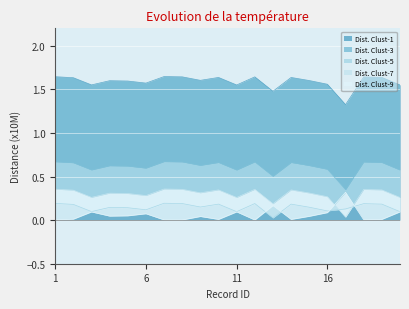

True or false: Dist. Clust-1 and Dist. Clust-9 cross at least once.

False